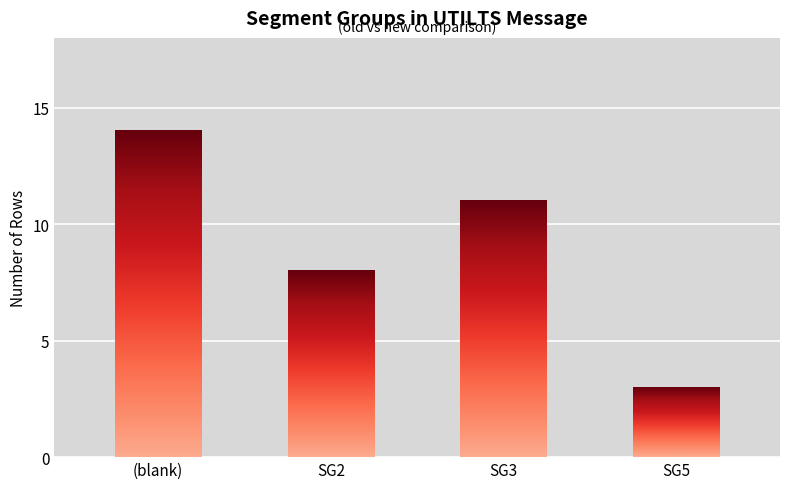

What is the label of the 2nd bar from the right?

SG3